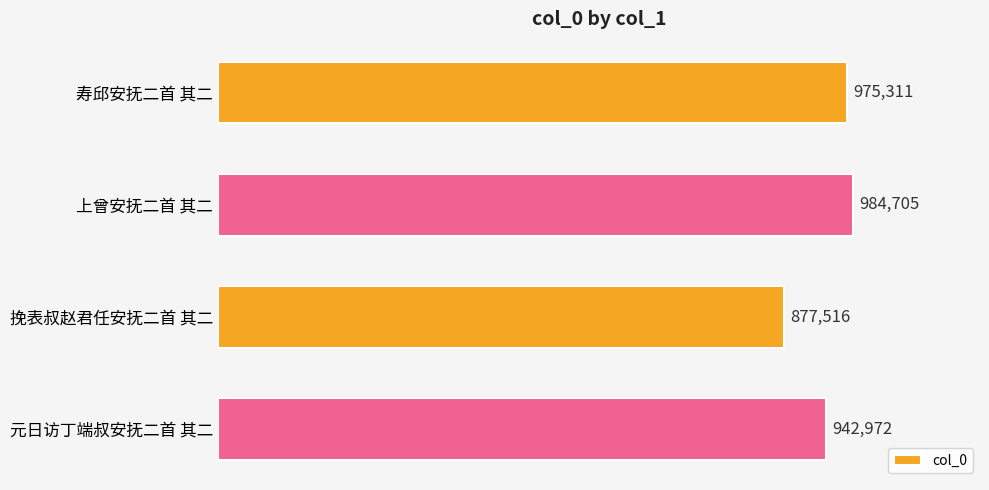

Rank the categories by value from highest to lowest.

上曾安抚二首 其二, 寿邱安抚二首 其二, 元日访丁端叔安抚二首 其二, 挽表叔赵君任安抚二首 其二